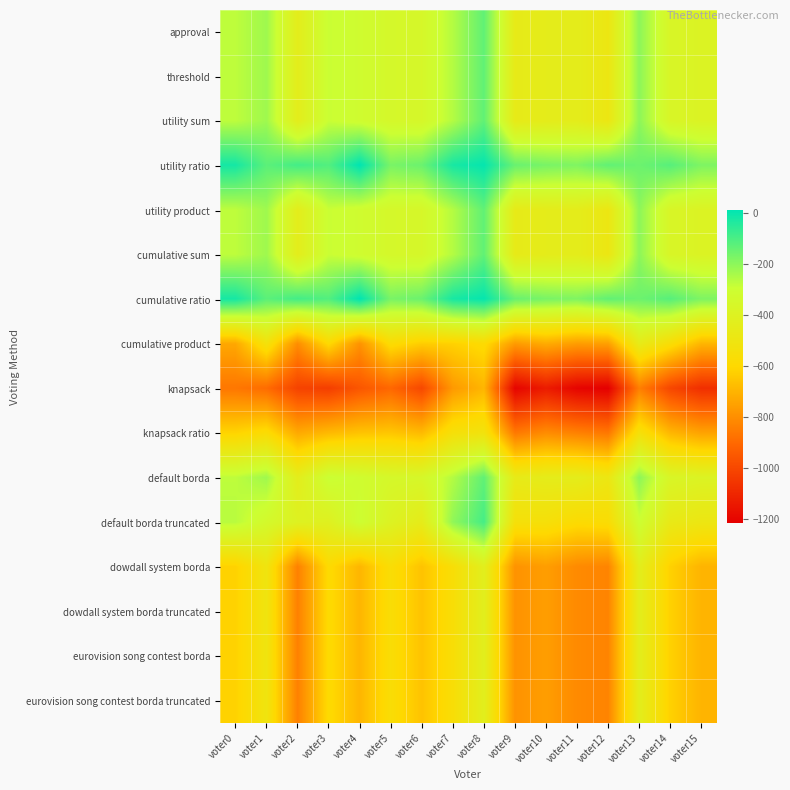

Which series has the widest spread of values?

knapsack